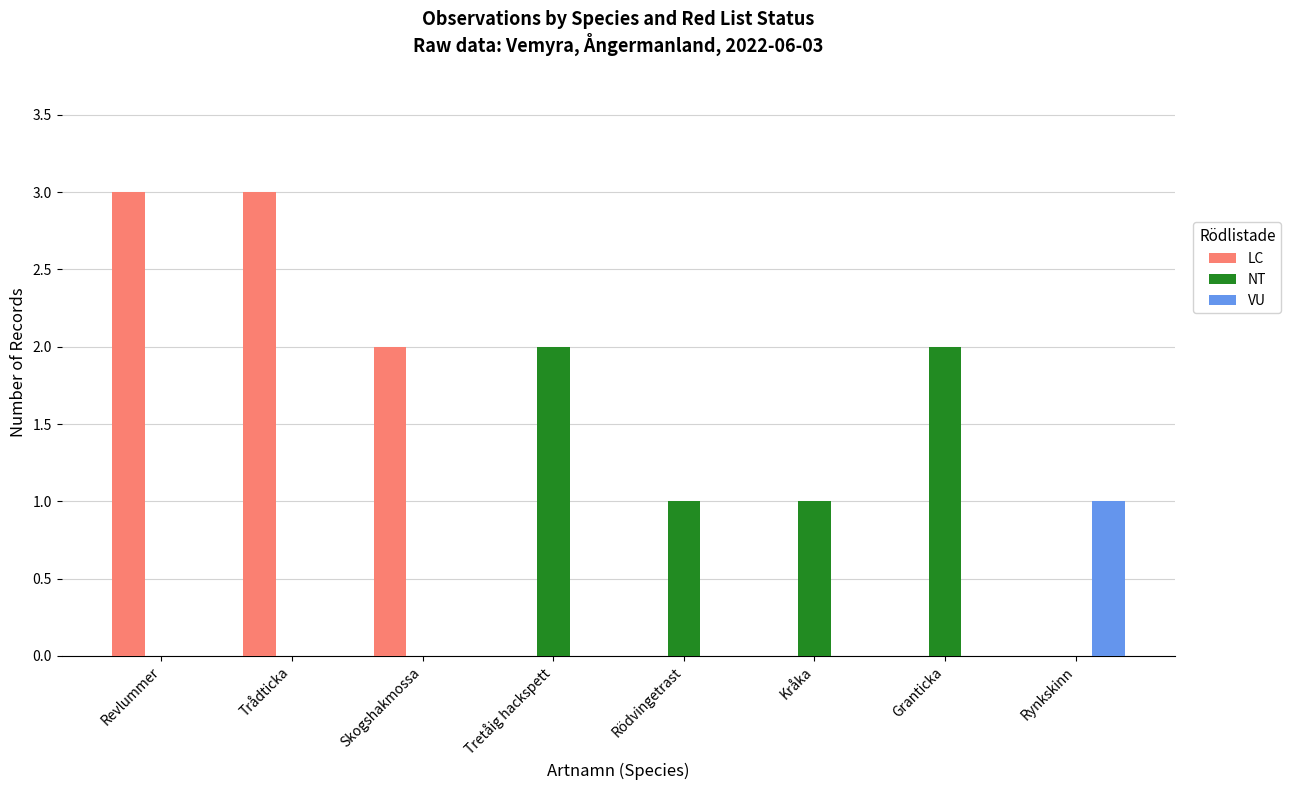

Does the chart contain stacked bars?

No